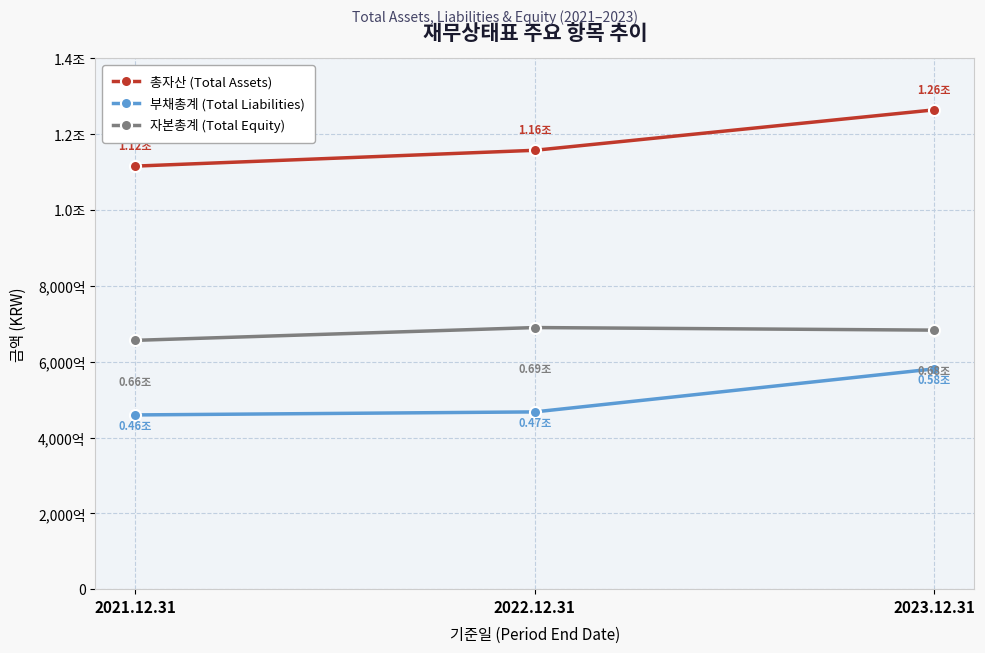

What are all the series names shown in the legend?

총자산 (Total Assets), 부채총계 (Total Liabilities), 자본총계 (Total Equity)